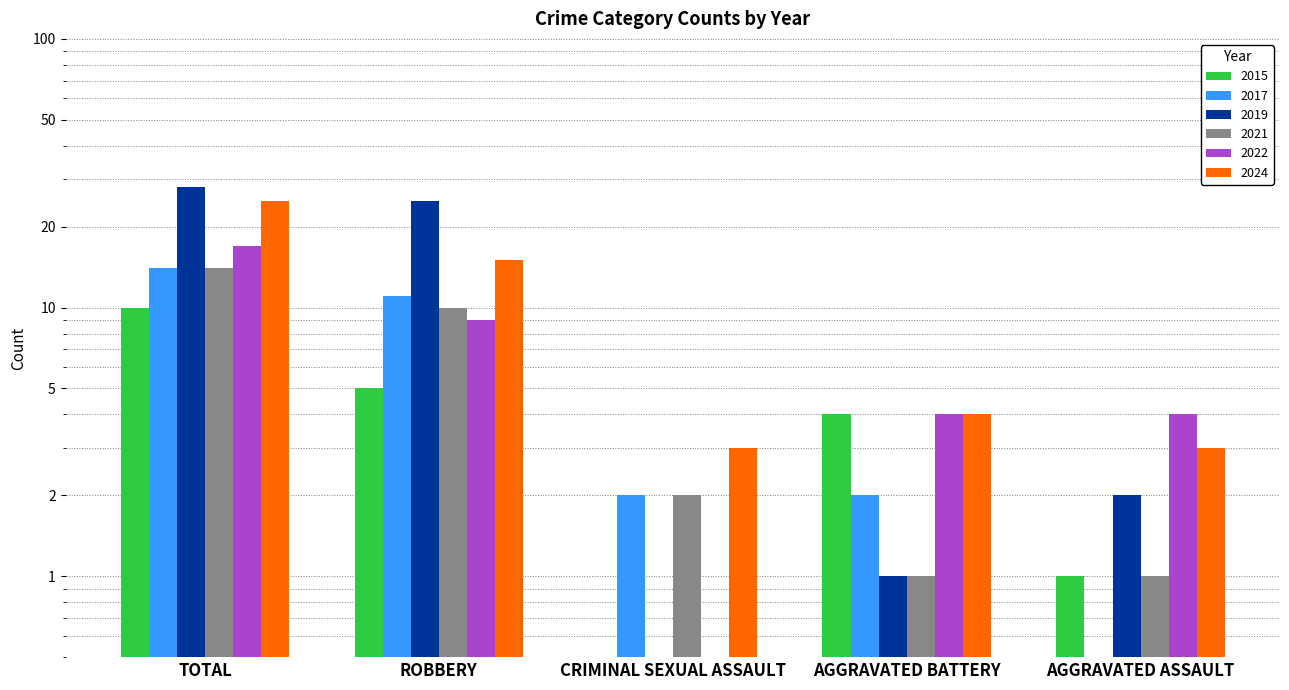

Reading left to right, what are all the values shown in this chart?

2015: 10	5	0	4	1
2017: 14	11	2	2	0
2019: 28	25	0	1	2
2021: 14	10	2	1	1
2022: 17	9	0	4	4
2024: 25	15	3	4	3